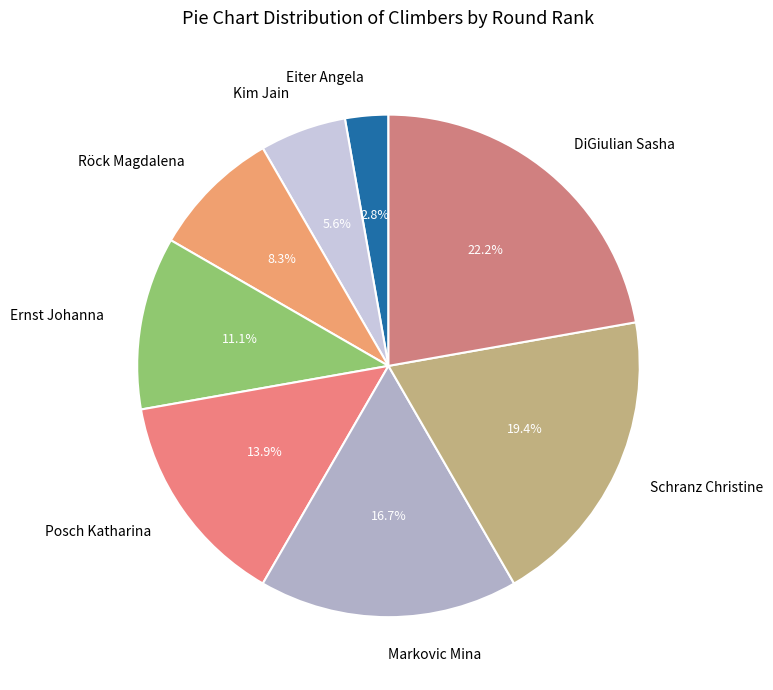

What is the ratio of the value at Ernst Johanna to the value at Schranz Christine?

0.6